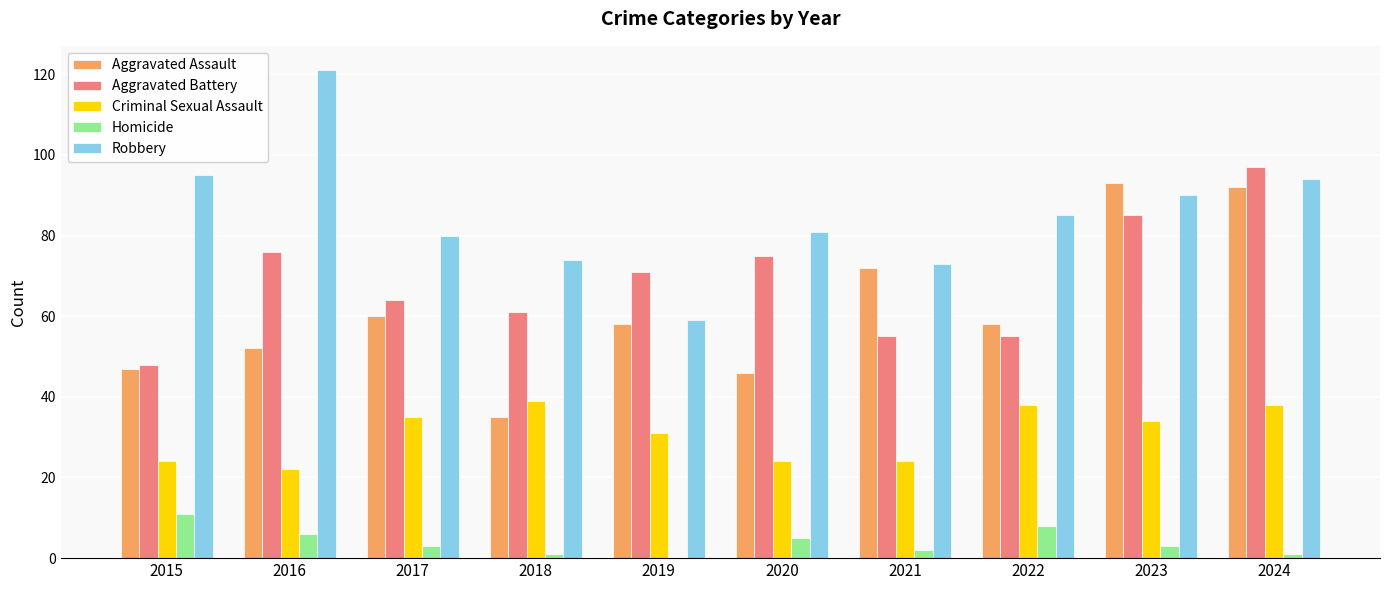

Is the value of Robbery at 2020 greater than the value of Aggravated Assault at 2022?

Yes